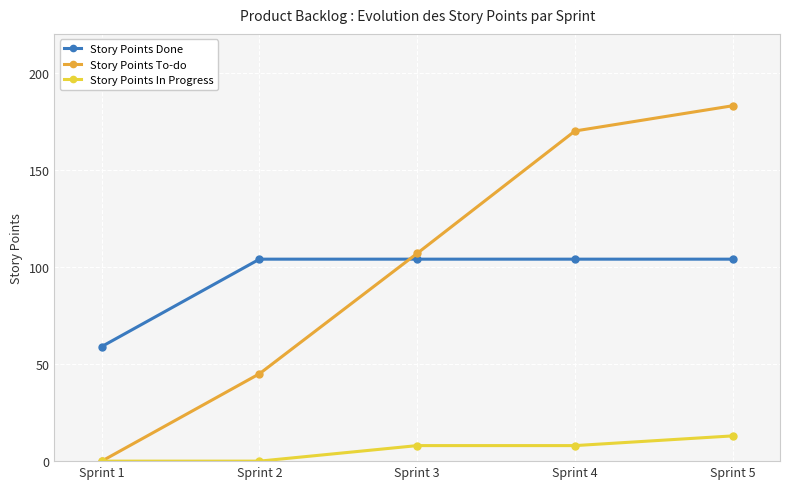

Count the number of data series in this chart.

3